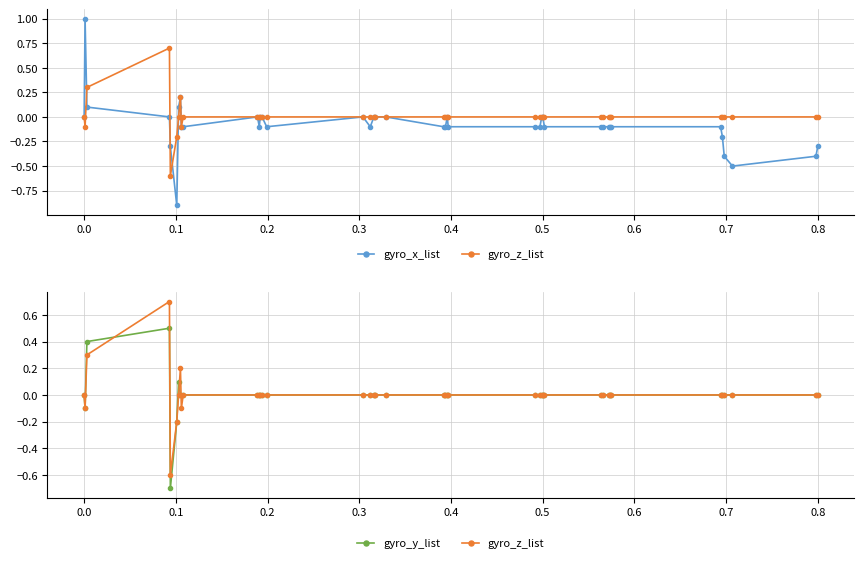

True or false: gyro_x_list has a value of 0.1 at 0.5.

False